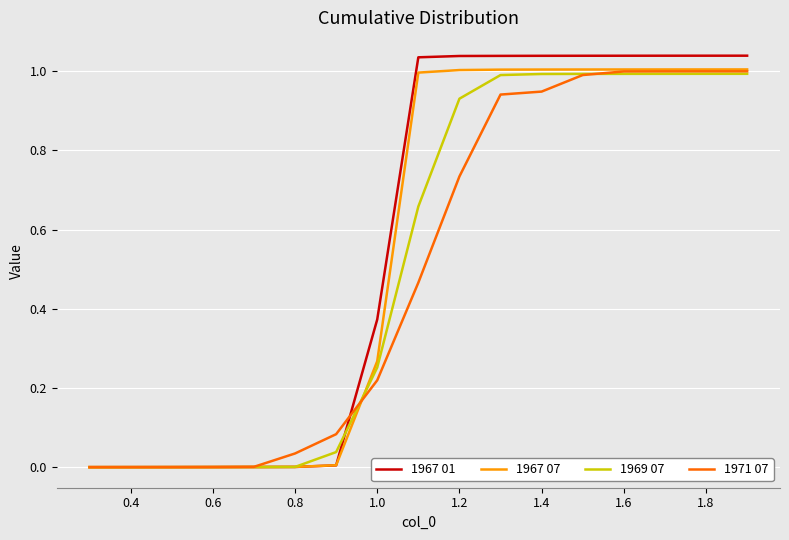

Which series has the largest range (max minus min)?

1967 01